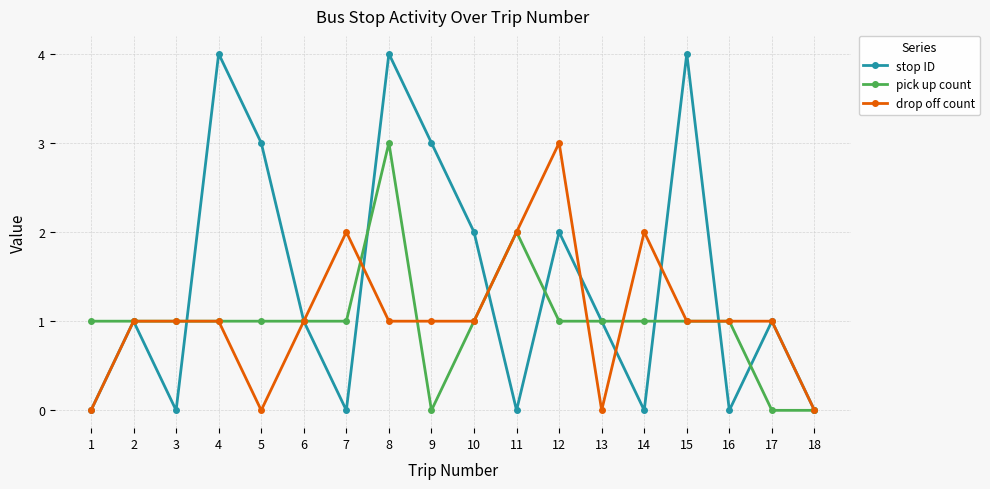

Does the chart have visible grid lines?

Yes